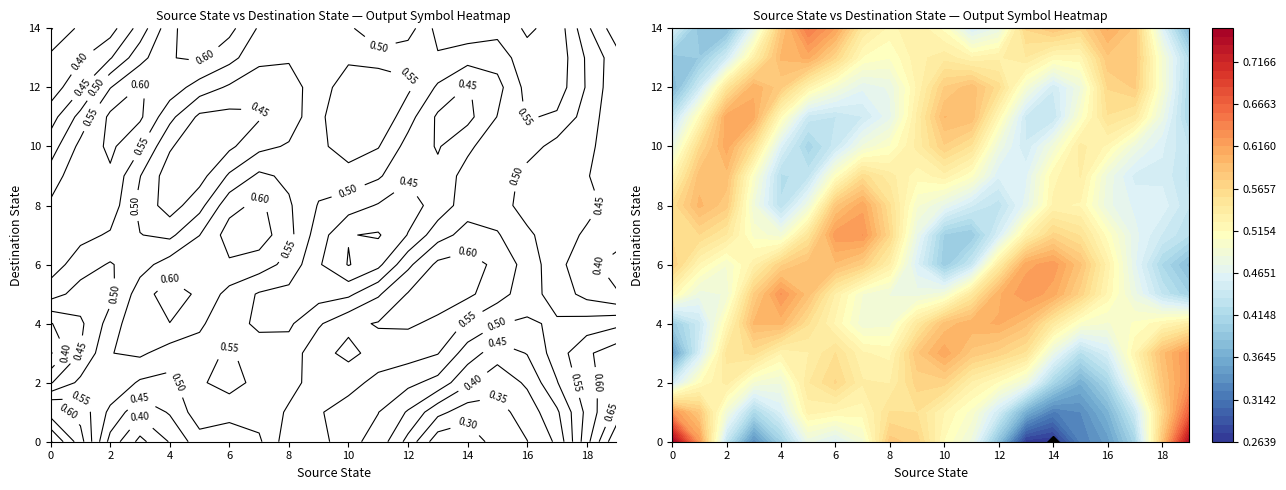

How many data points does each series have?

20